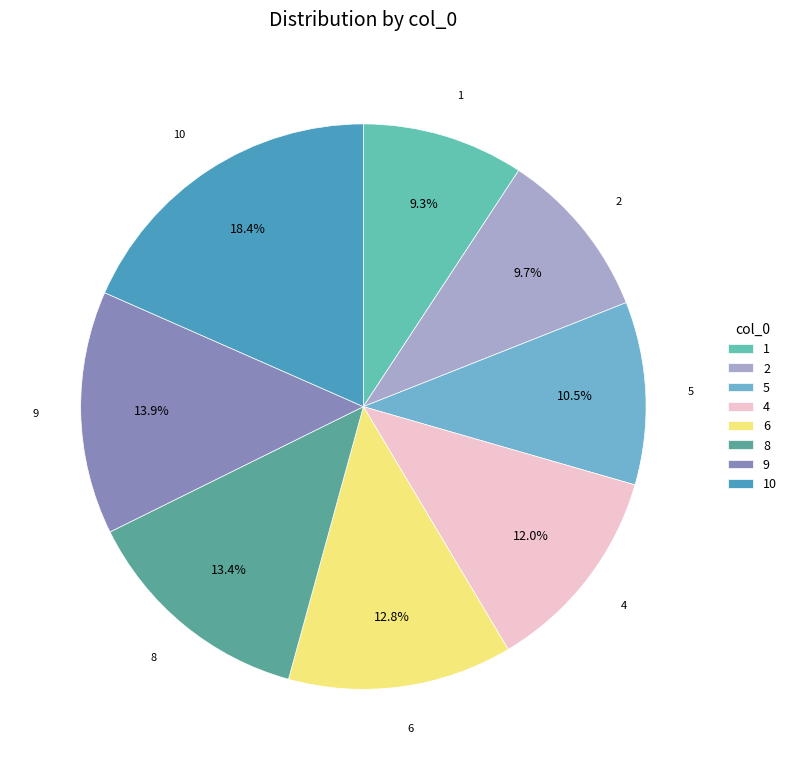

Is there a majority slice in this chart?

No